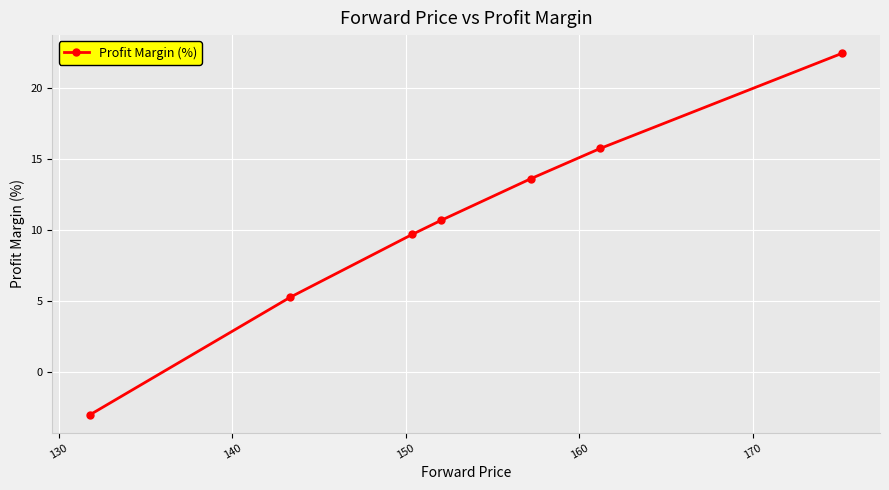

What is the greatest value displayed?

22.5